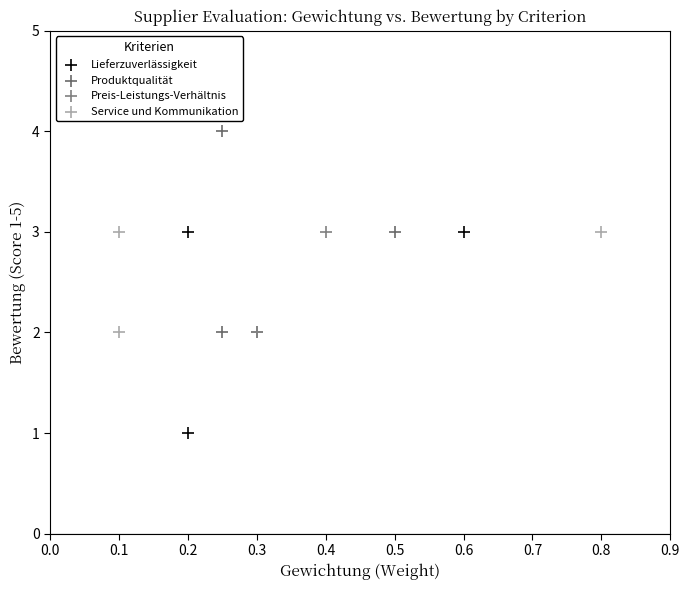

Which series reaches the maximum Y coordinate?

Produktqualität